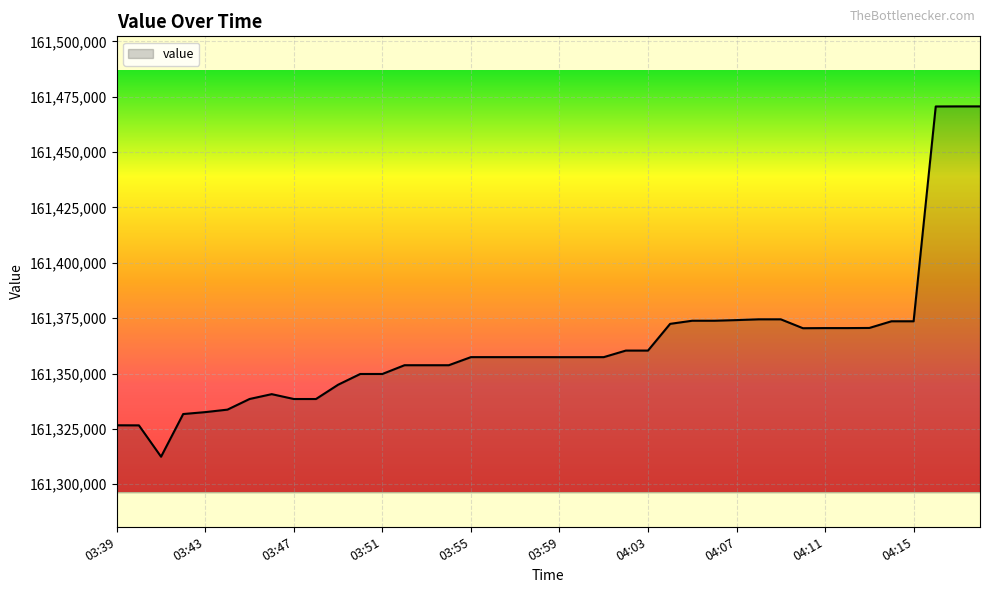

How many lines are shown in the chart?

1